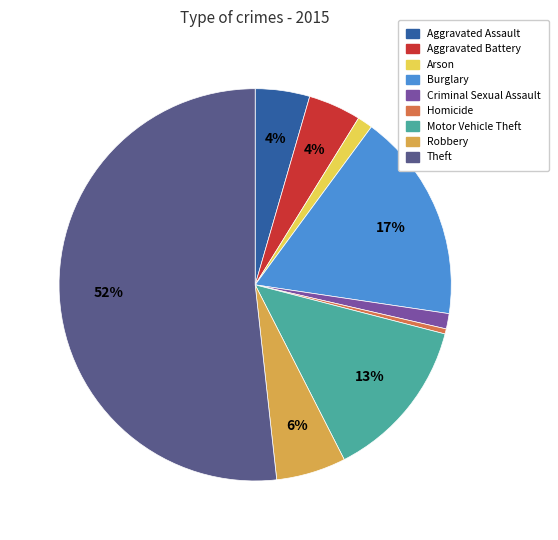

What is the largest slice in the pie chart?

Theft